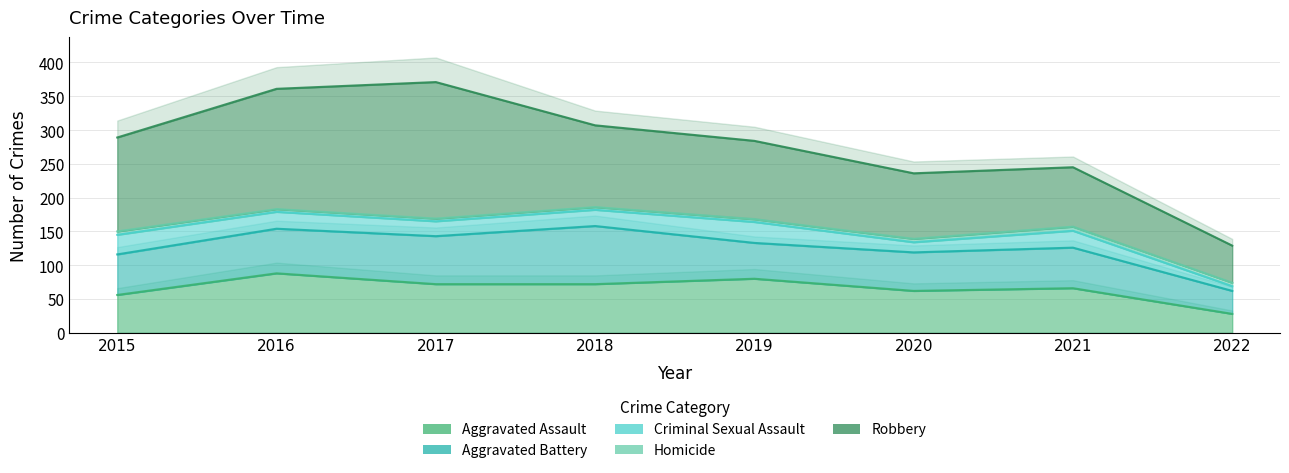

Which series has the largest range (max minus min)?

Robbery